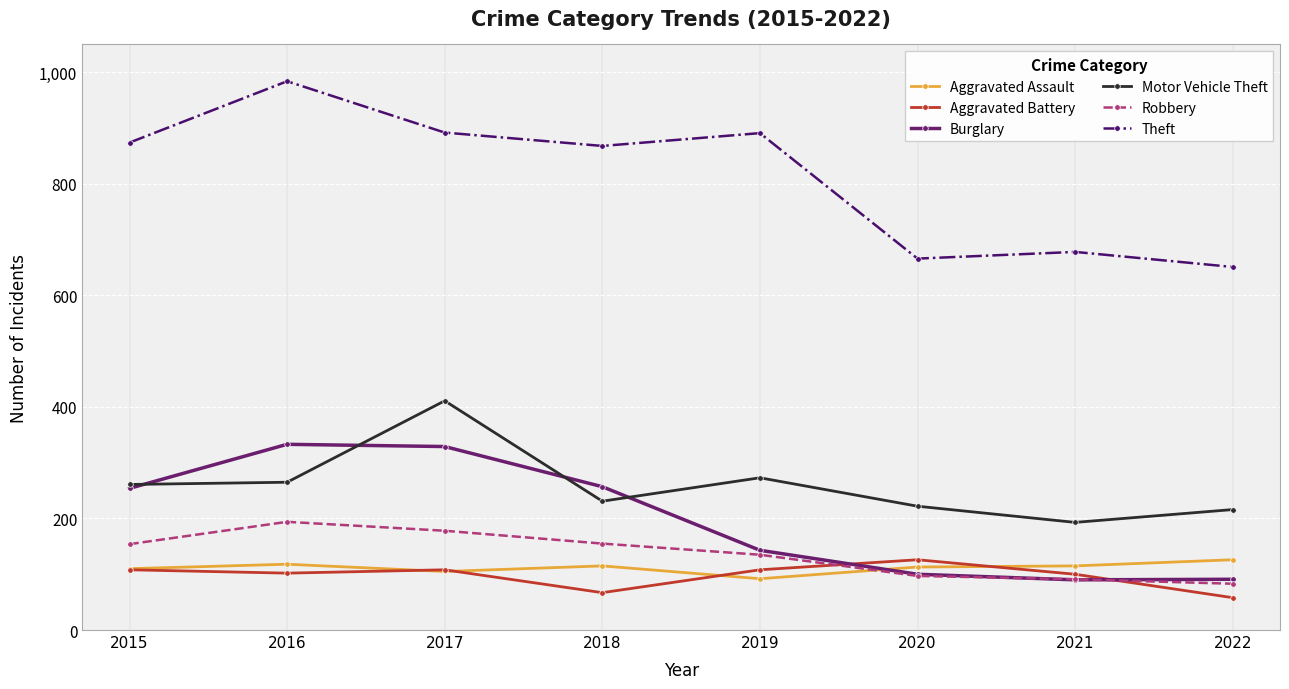

What is the highest value of the Aggravated Battery series?

126